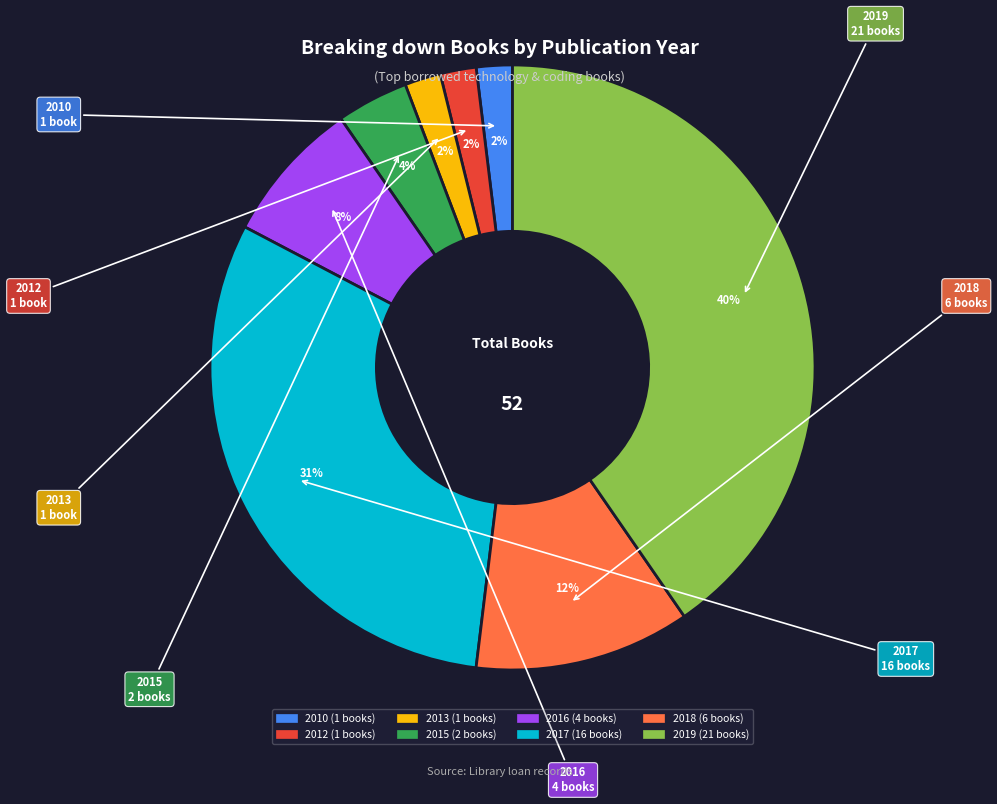

To the nearest percent, what portion does 2019 represent?

40%